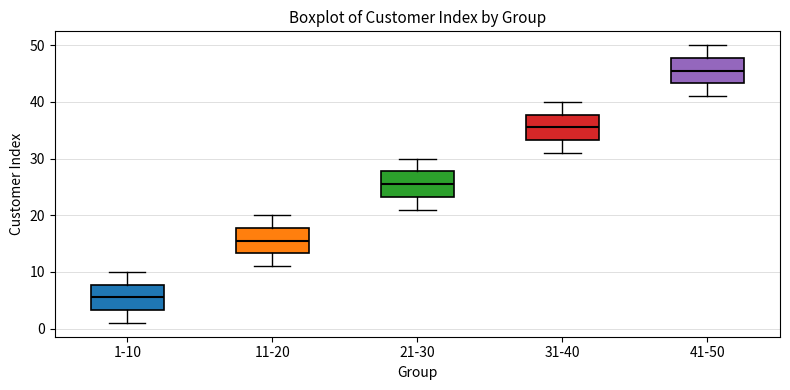

Reading left to right, transcribe this box plot: for each box, give where its median line is, the range the box spans, and where its two whiskers end, as read against the y-axis. The values are not printed on the chart, so give them approximately, as read against the axis.

1-10: median 6, box 3 to 8, whiskers 1 to 10
11-20: median 16, box 13 to 18, whiskers 11 to 20
21-30: median 26, box 23 to 28, whiskers 21 to 30
31-40: median 36, box 33 to 38, whiskers 31 to 40
41-50: median 46, box 43 to 48, whiskers 41 to 50